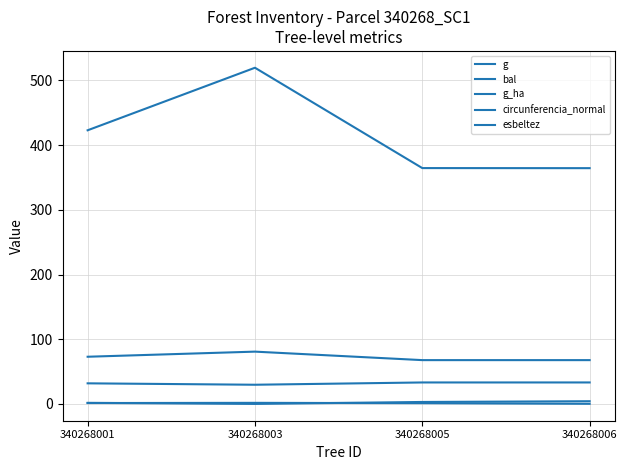

Is it true that g_ha equals 0.0 at 340268006?

False